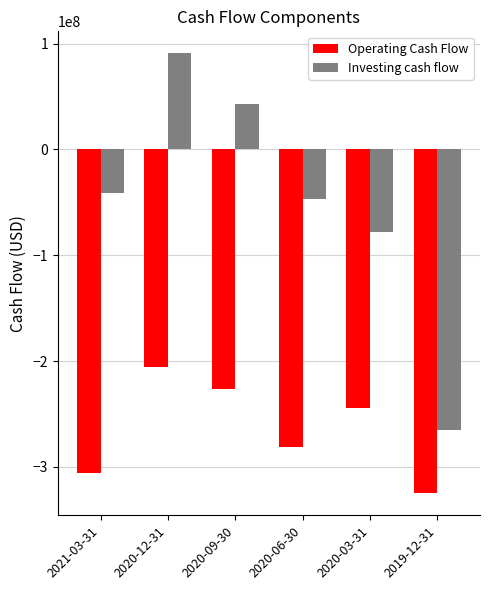

At which category is the sum across all series the highest?

2020-12-31